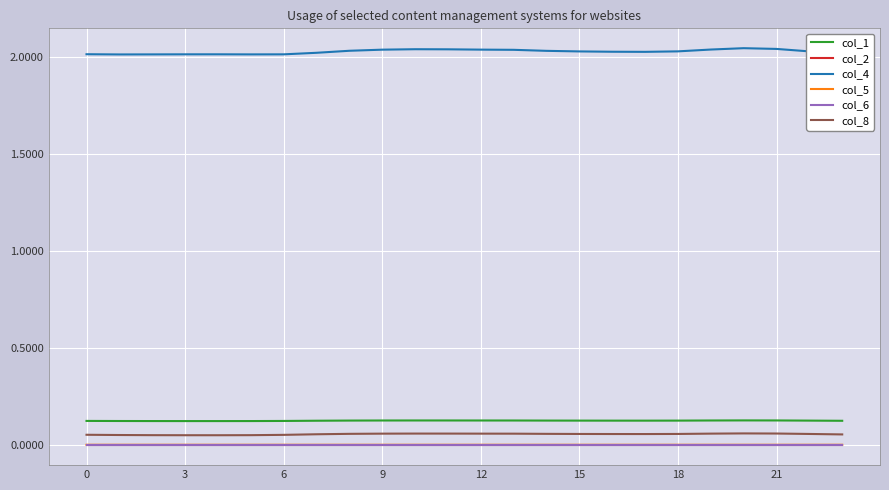

True or false: col_5 and col_6 cross at least once.

False